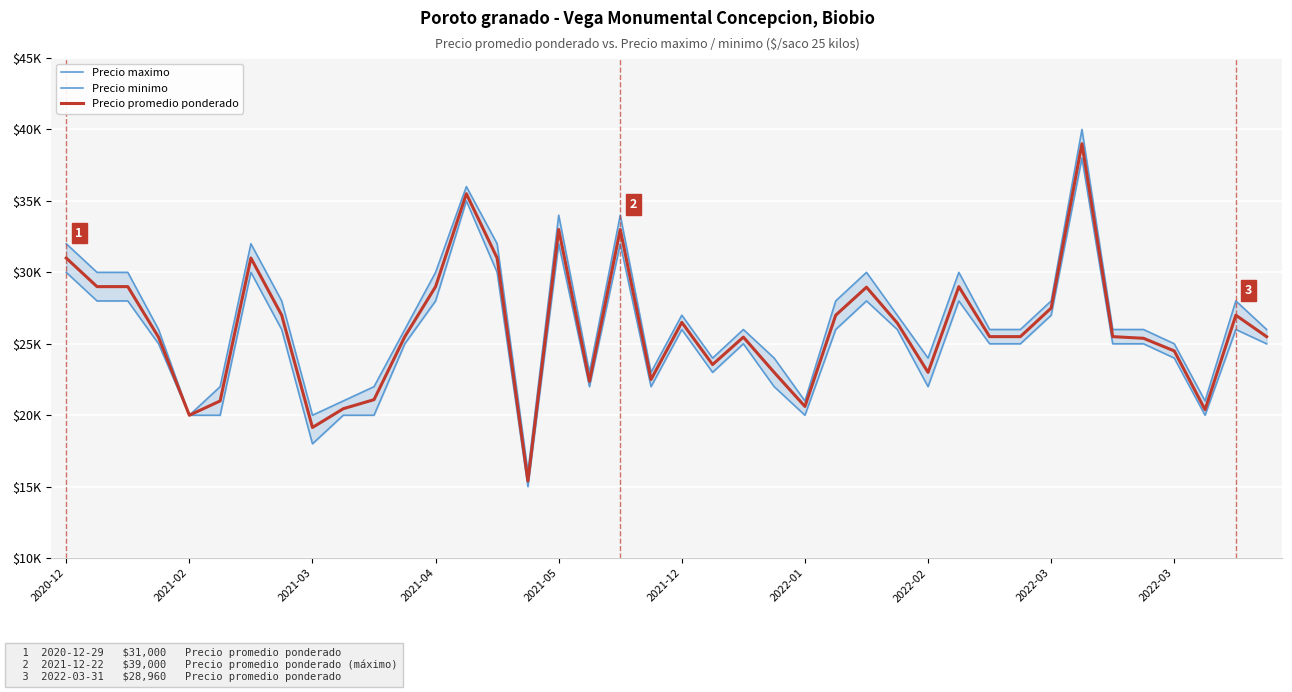

The value of Precio maximo at 2021-02 is 11272. True or false?

False